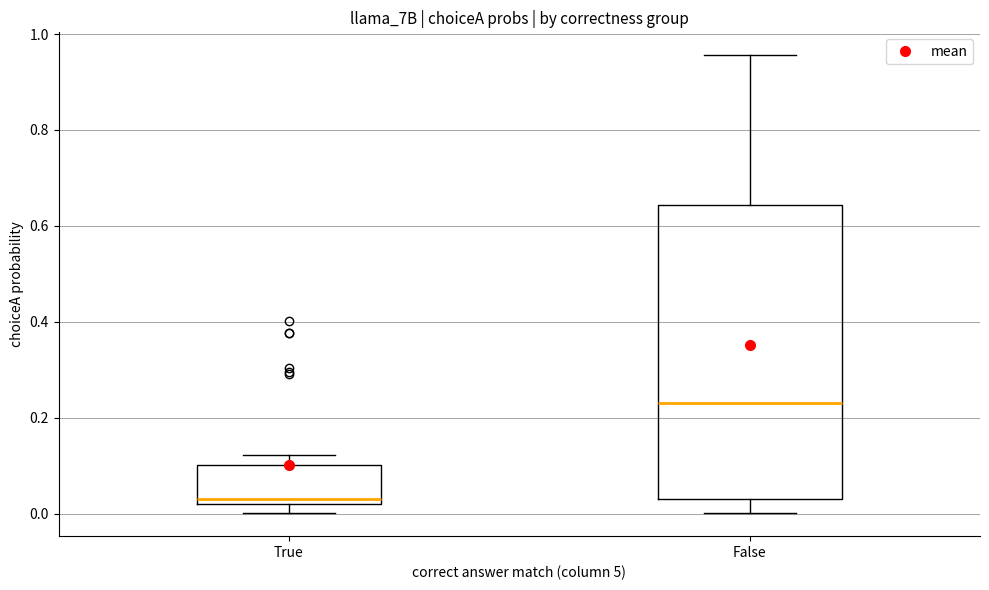

Where does the lower whisker of the box for False end on the y-axis? The values are not printed on the chart, so give them approximately, as read against the axis.

0.00